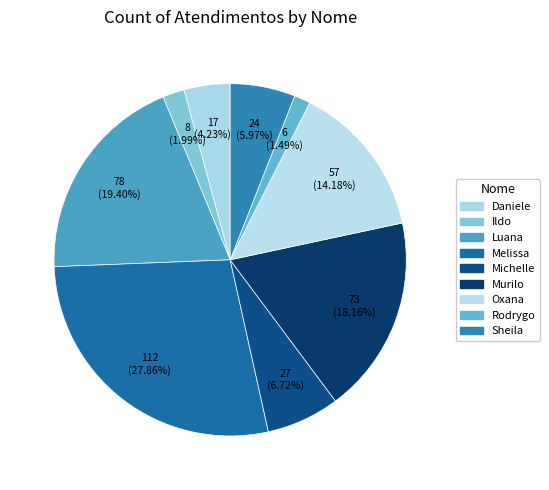

How many segments does this pie chart have?

9